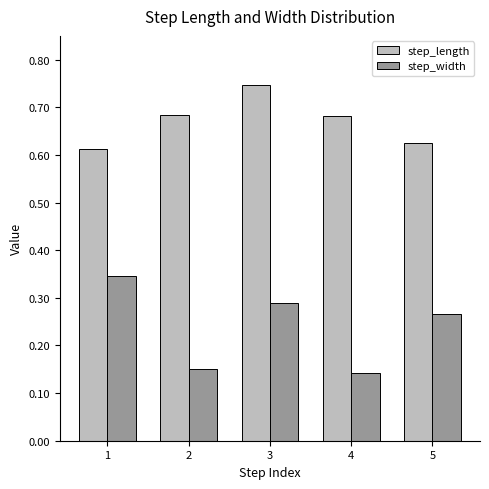

Which series has the largest range (max minus min)?

step_width